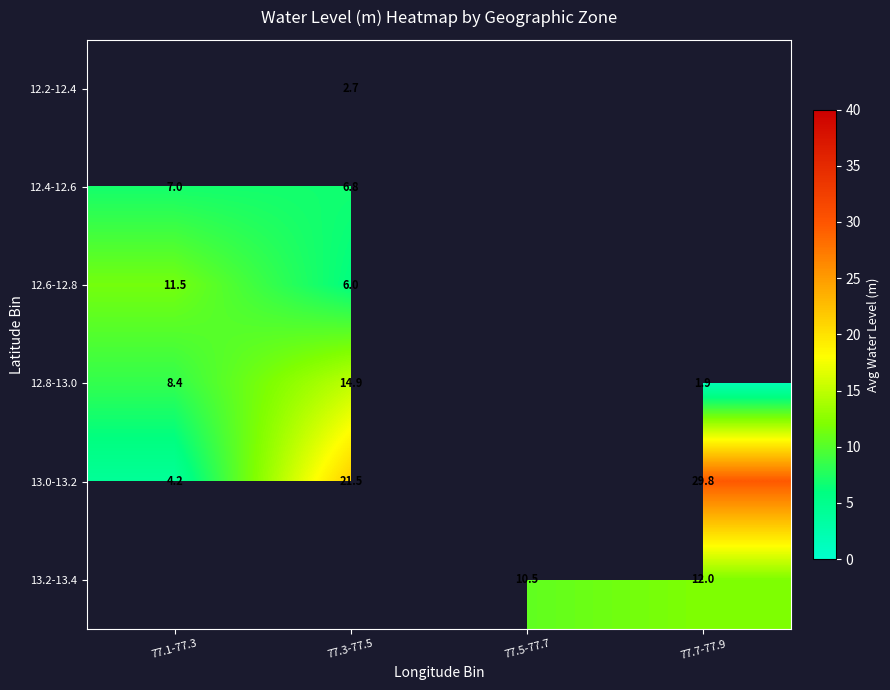

What is the difference between the 12.8-13.0 values at 77.3-77.5 and 77.1-77.3?

6.5